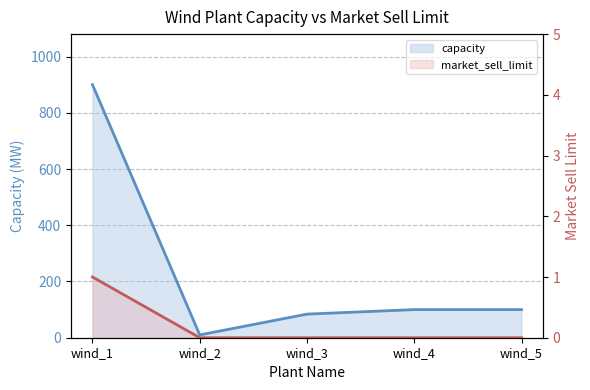

What is the sum of all capacity values?

1194